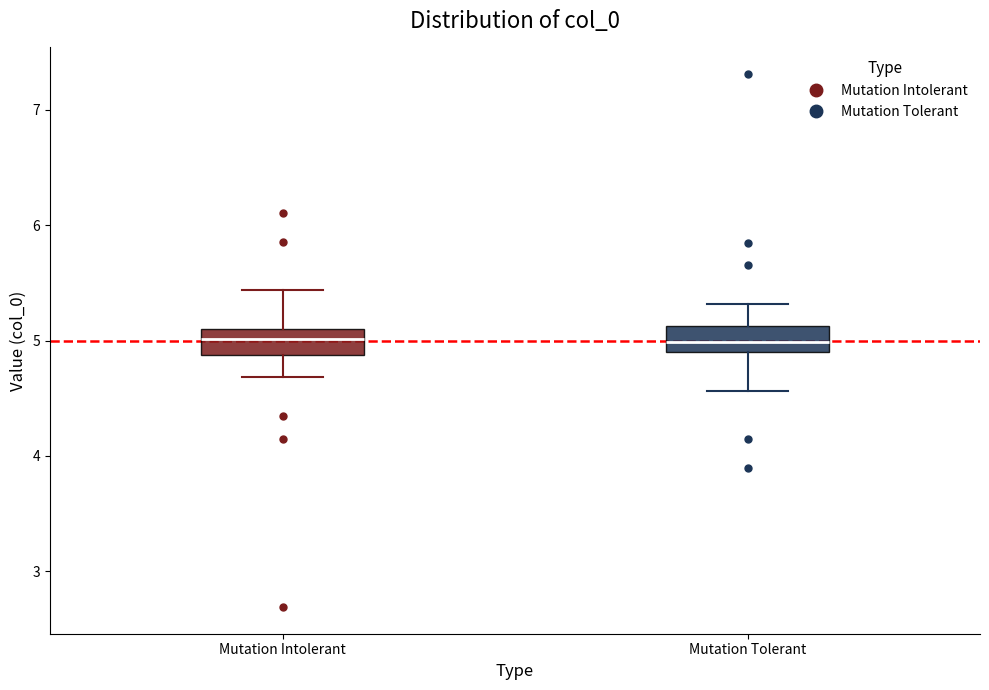

Where does the median line of the box for Mutation Intolerant sit on the y-axis? The values are not printed on the chart, so give them approximately, as read against the axis.

5.0